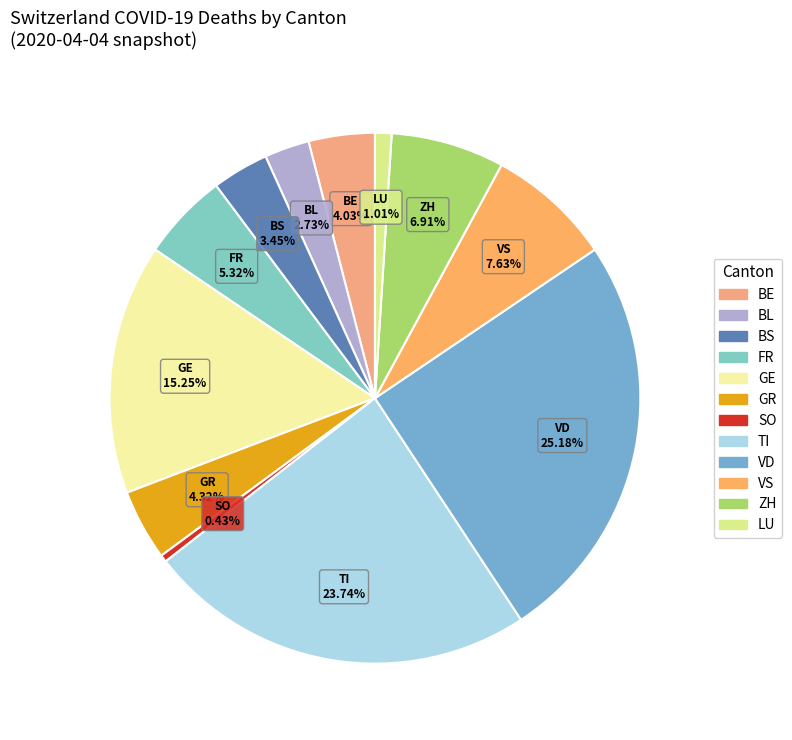

How many slices are in this pie chart?

12